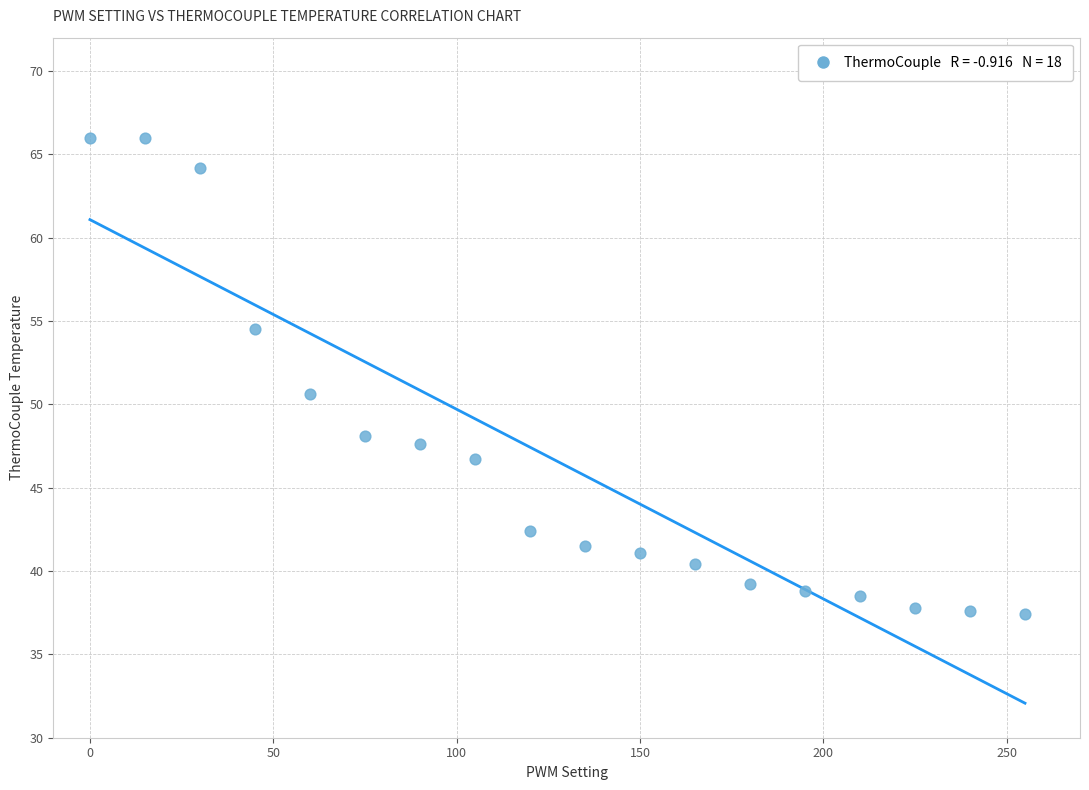

What is the range of X values (max minus min)?

255.0